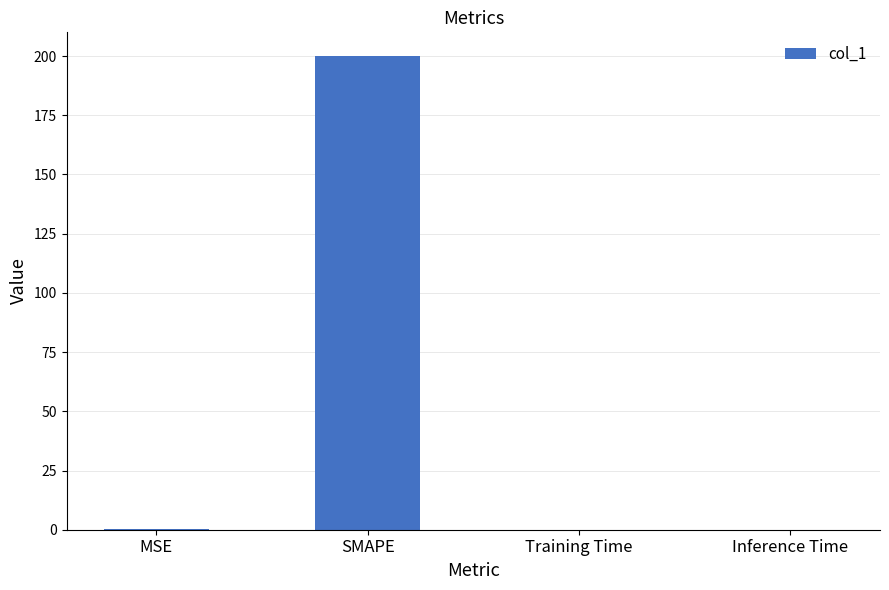

True or false: the data shows 0.0 at Training Time.

True